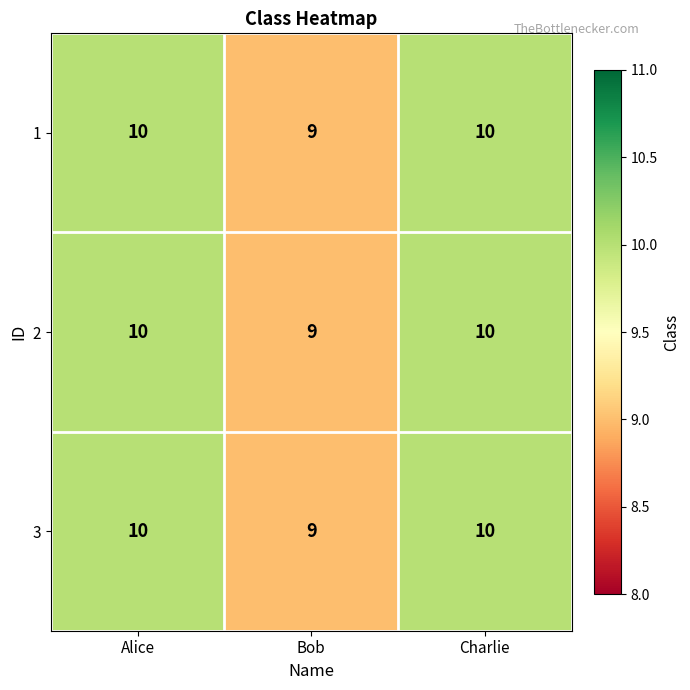

How many values in the 1 series are below 10?

1